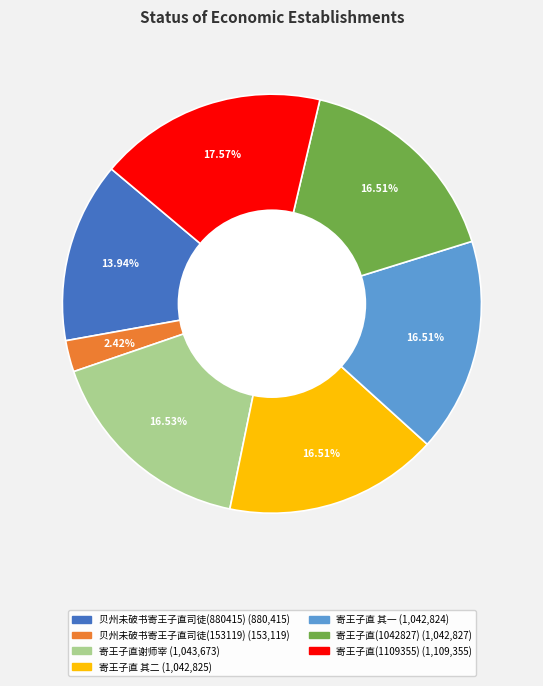

Is there any slice that represents more than half of the pie?

No